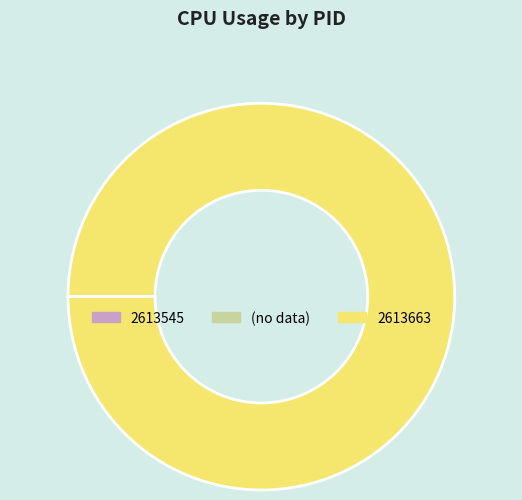

Is there a majority slice in this chart?

Yes